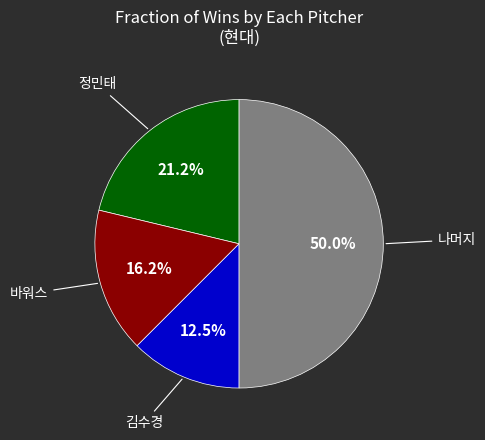

Is there any slice that represents more than half of the pie?

No